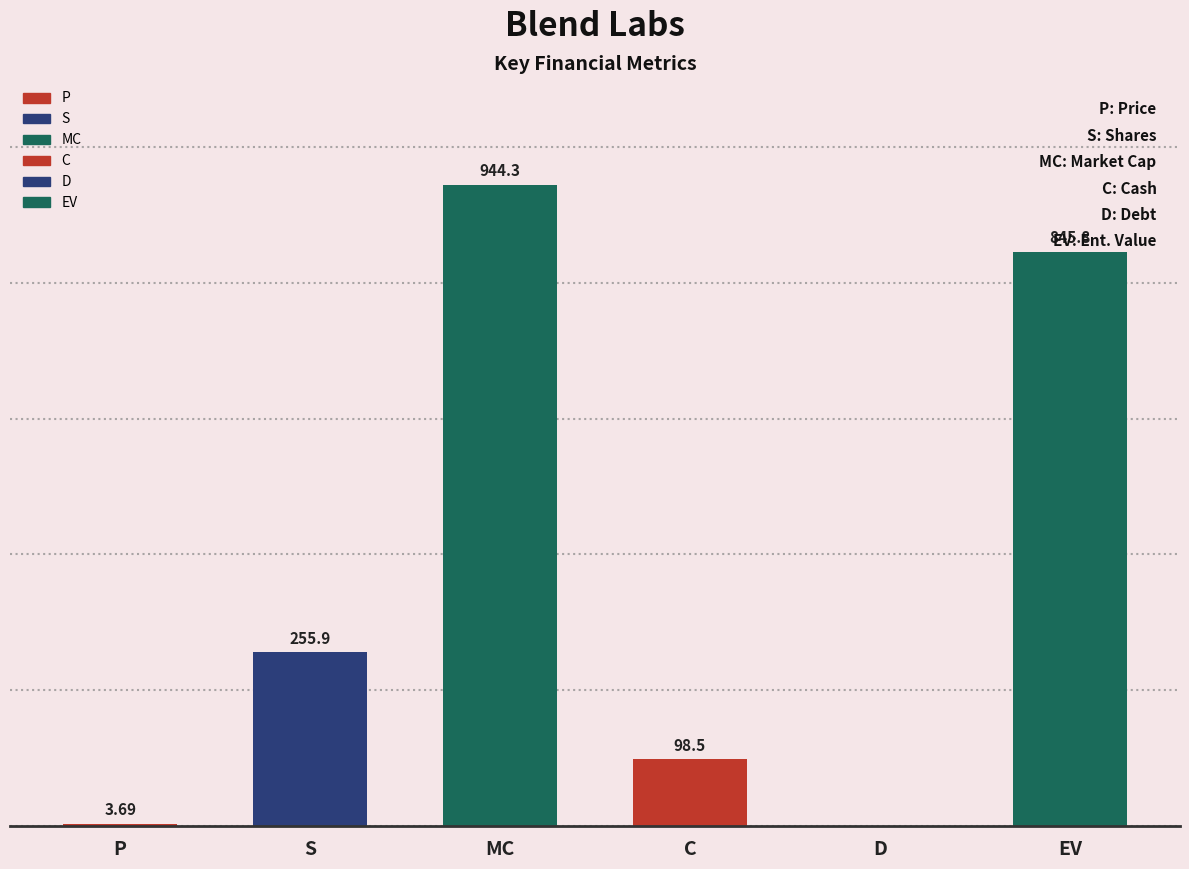

Which label corresponds to the largest value in the chart?

MC